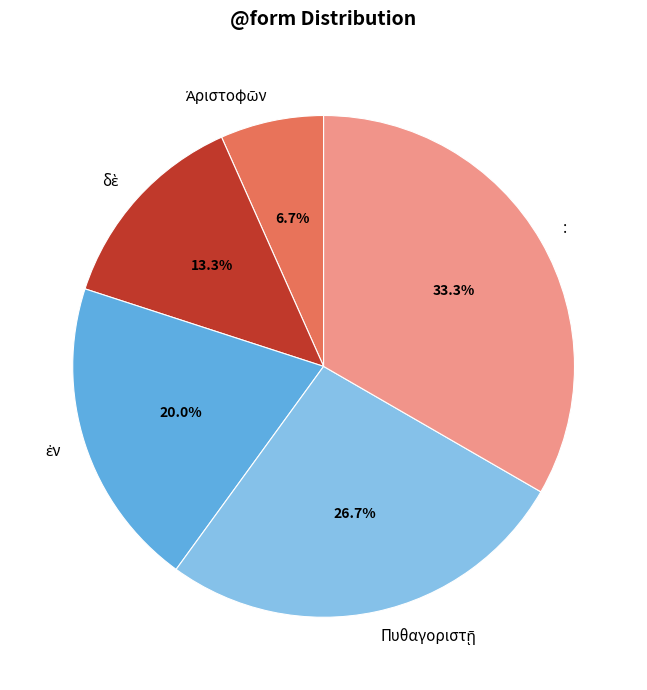

Does any single category account for the majority?

No